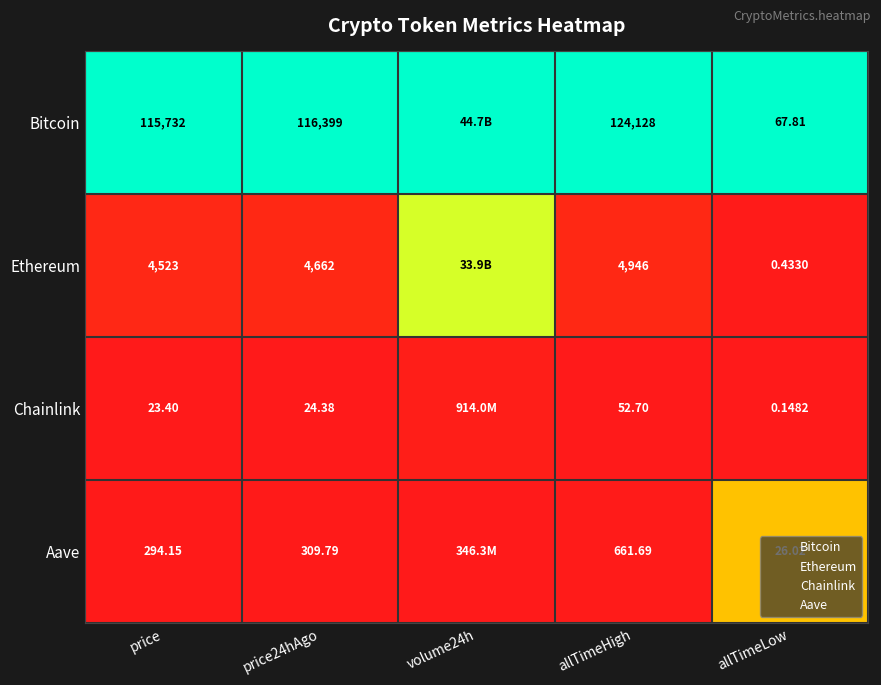

Count the number of categories in the chart.

5